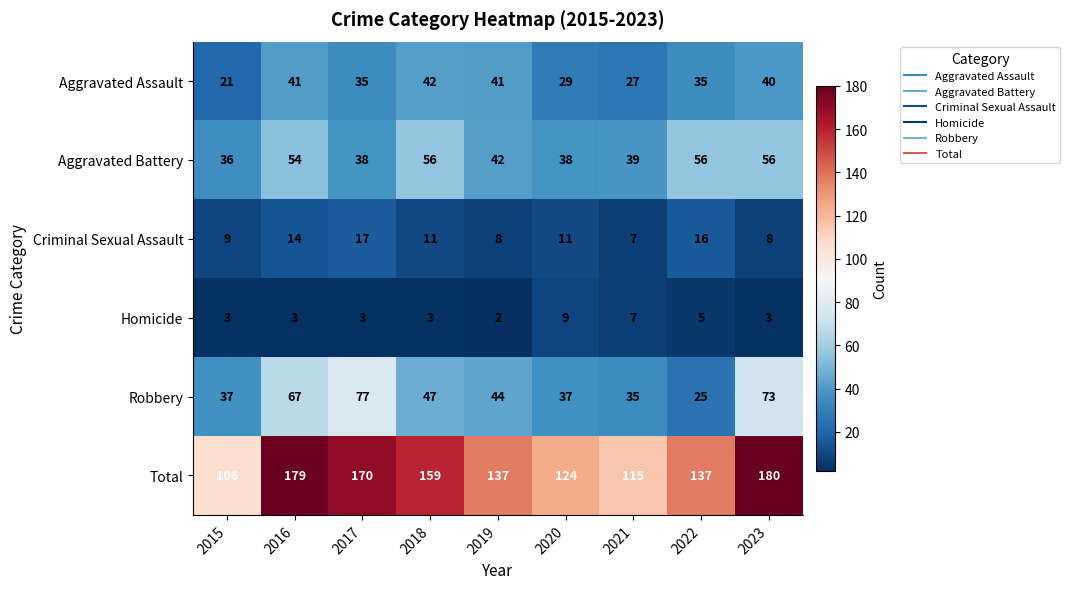

Where is Homicide nearest to the value 5?

2022